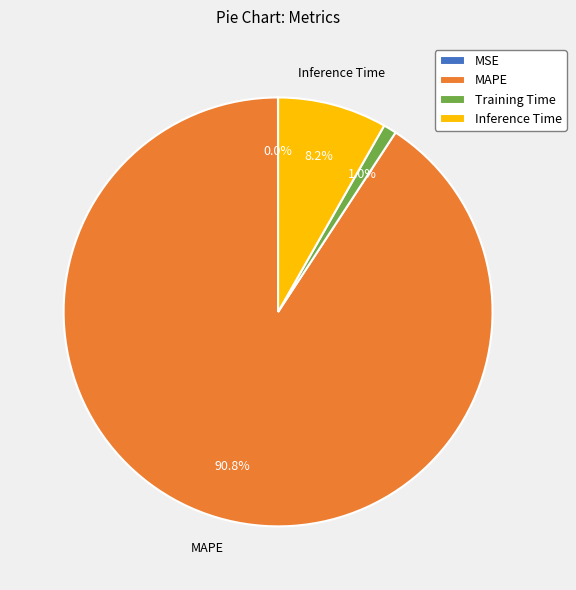

Which has a higher value, Inference Time or Training Time?

Inference Time